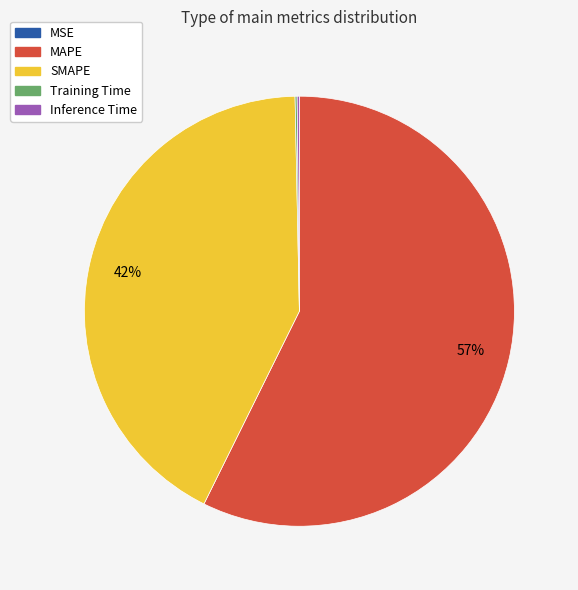

True or false: MAPE accounts for 72% of the total.

False